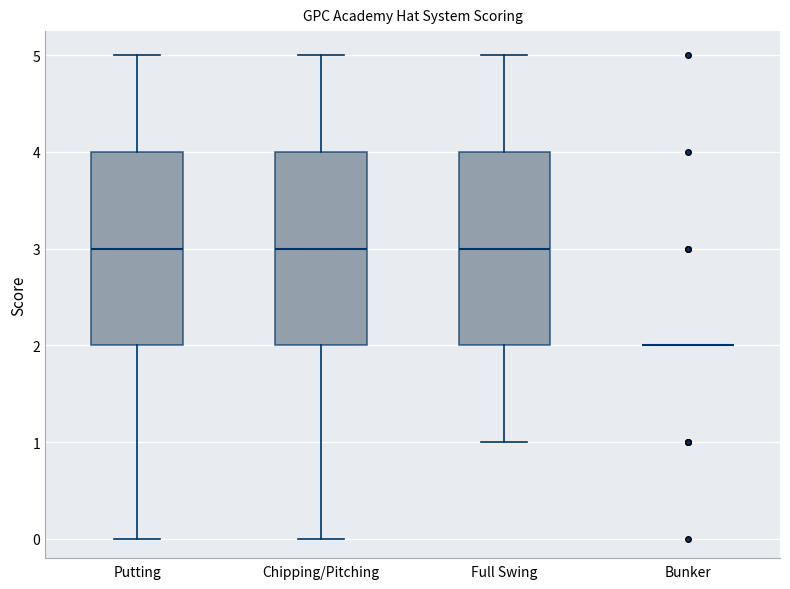

Reading left to right, transcribe this box plot: for each box, give where its median line is, the range the box spans, and where its two whiskers end, as read against the y-axis. The values are not printed on the chart, so give them approximately, as read against the axis.

Putting: median 3, box 2 to 4, whiskers 0 to 5
Chipping/Pitching: median 3, box 2 to 4, whiskers 0 to 5
Full Swing: median 3, box 2 to 4, whiskers 1 to 5
Bunker: box collapsed to a line at 2, whiskers 2 to 2